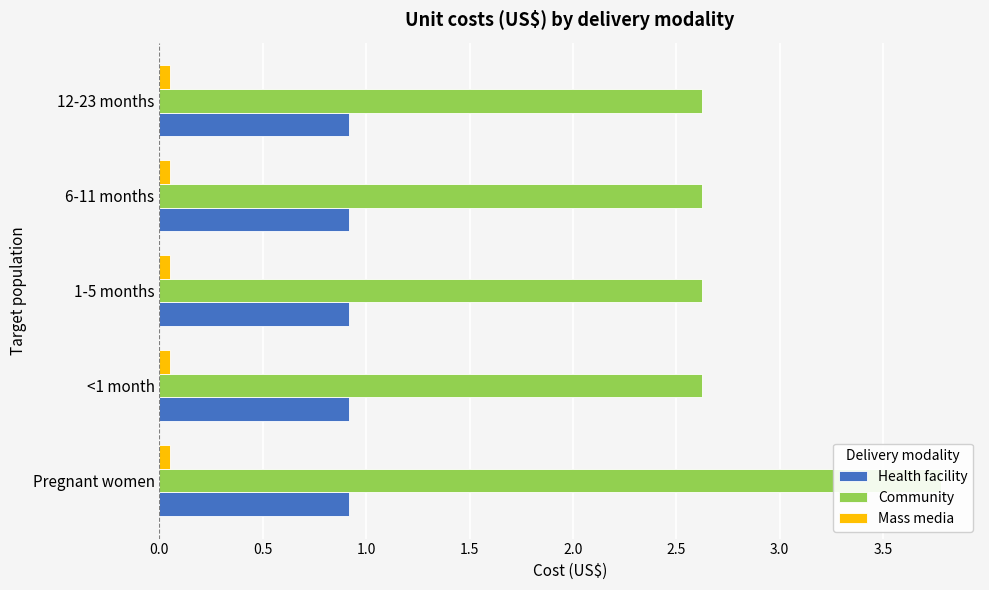

Is the value of Community at 1.0 greater than the value of Mass media at 1.0?

Yes